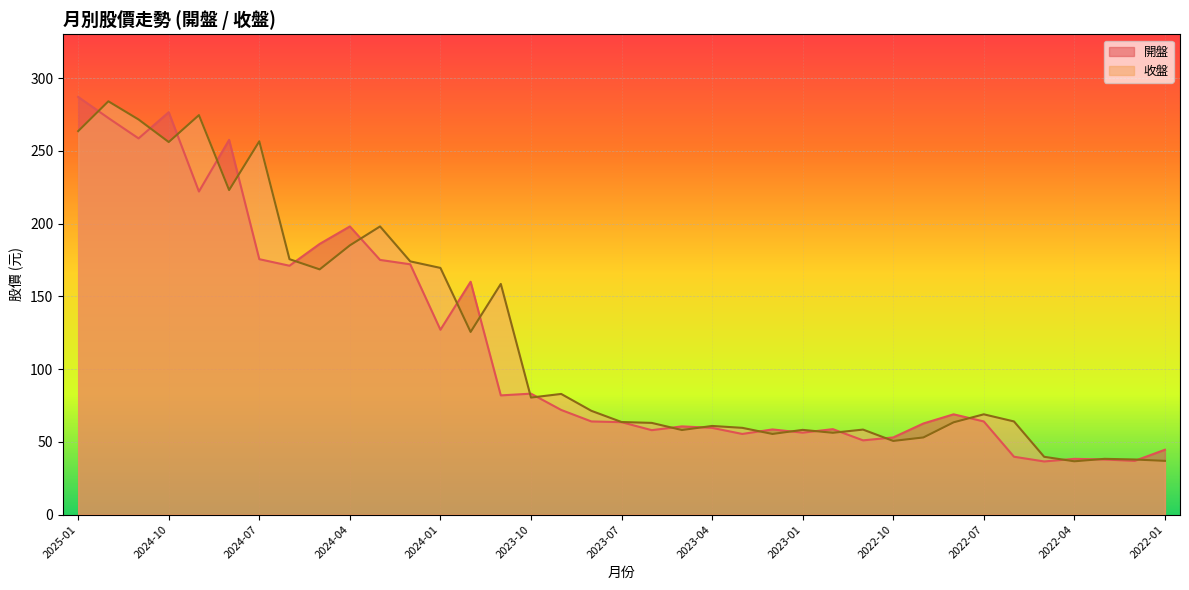

Is the value of 收盤 at 2023-04 greater than the value of 開盤 at 2024-12?

No